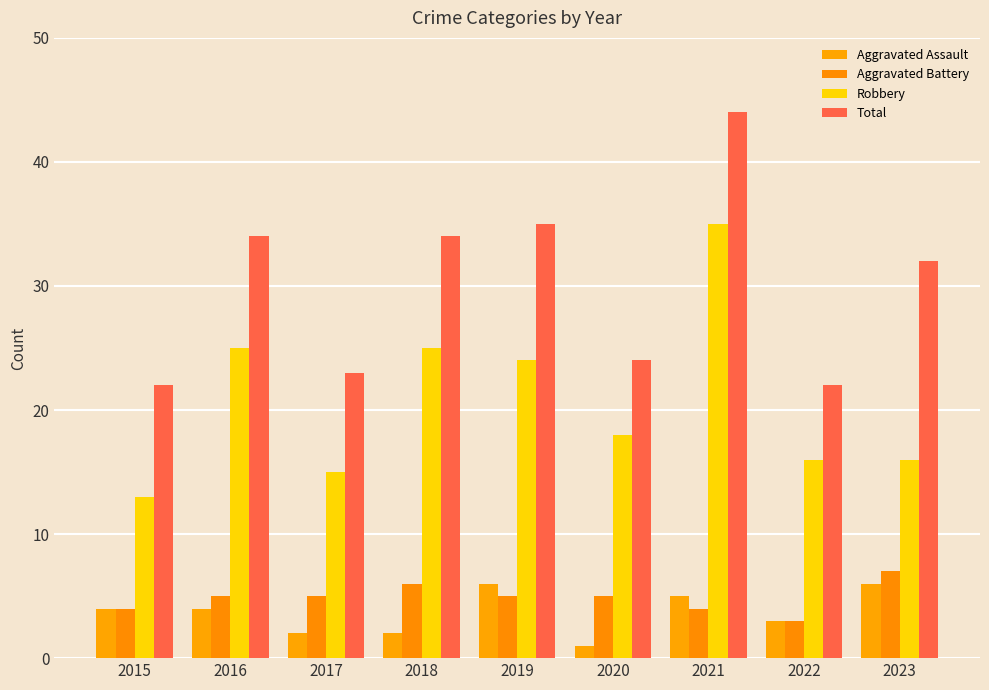

What is the sum of the Robbery values at 2015 and 2020?

31